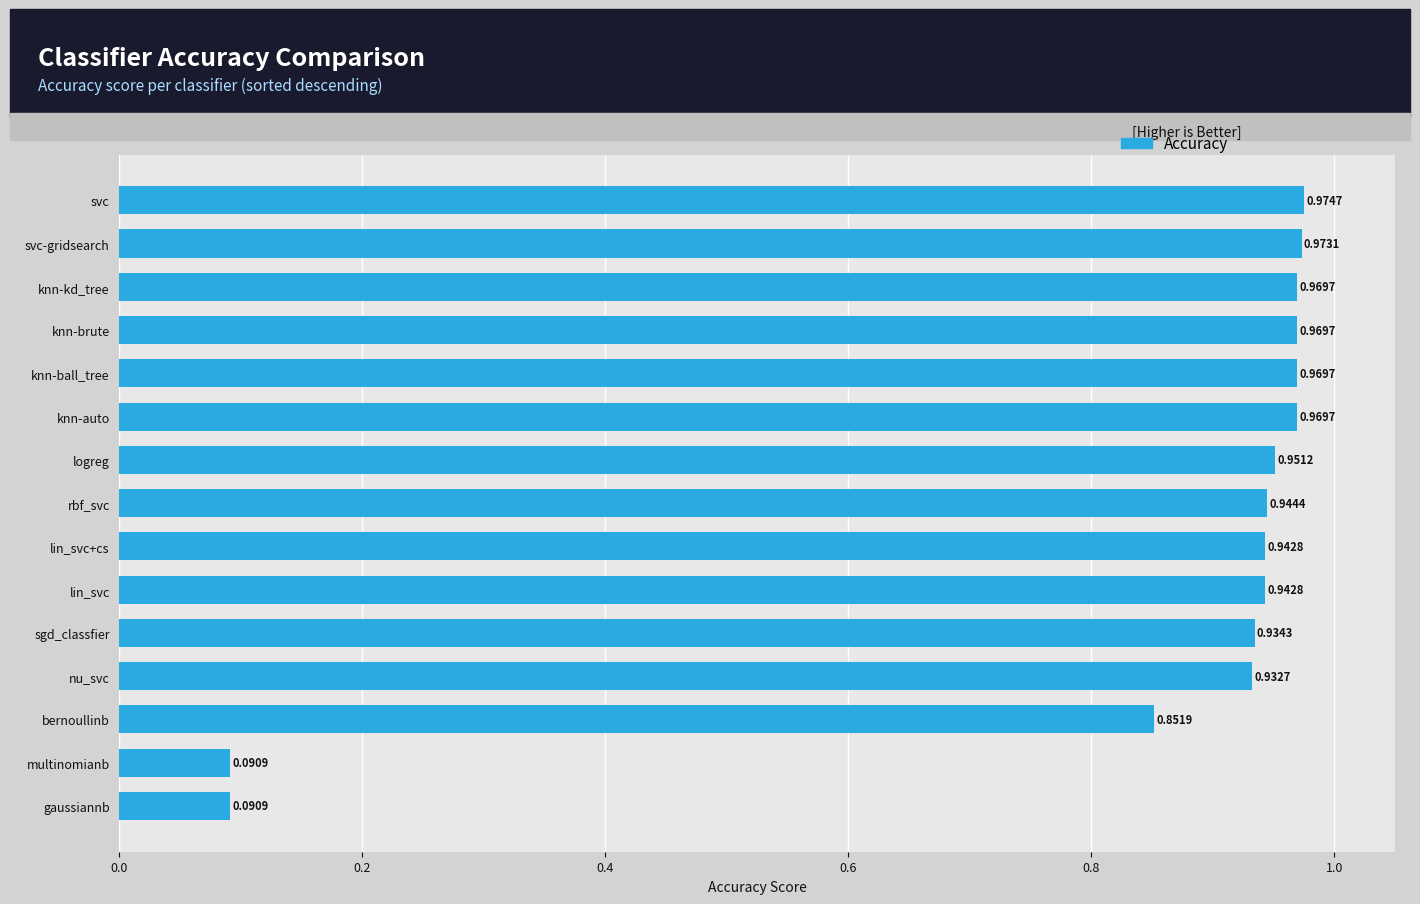

Which category has the highest value across all series?

svc